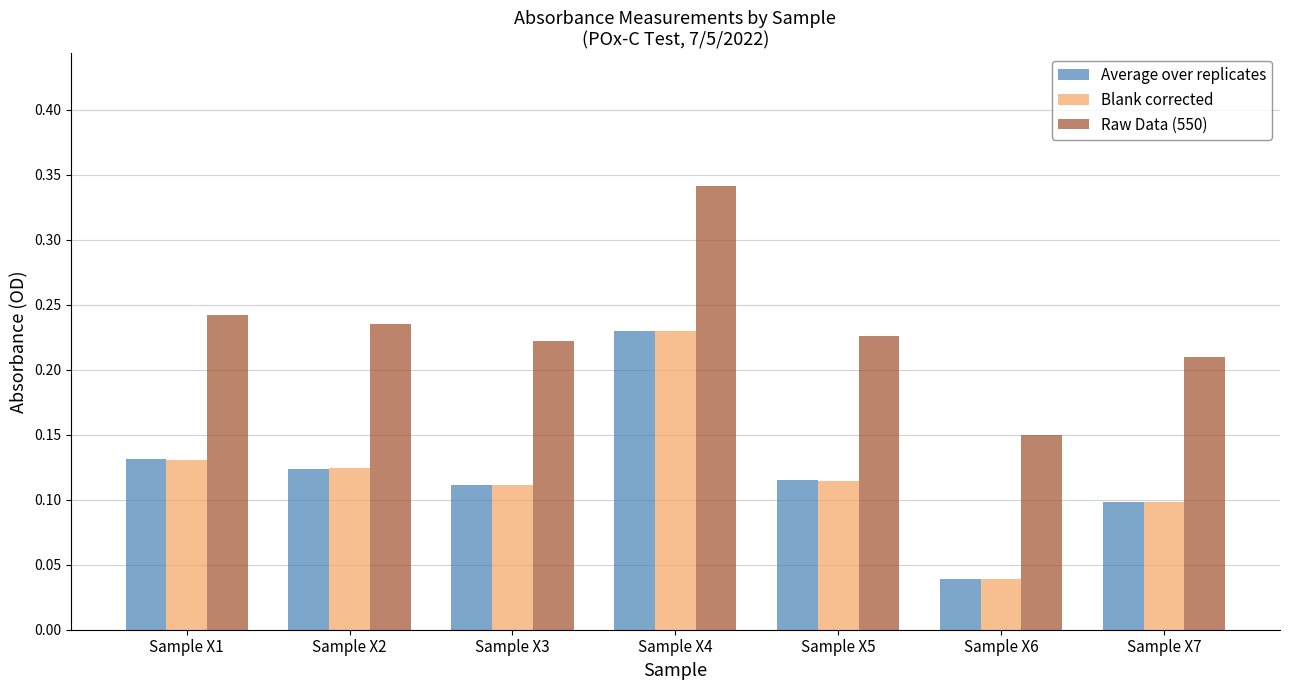

Which series has the largest range (max minus min)?

Blank corrected